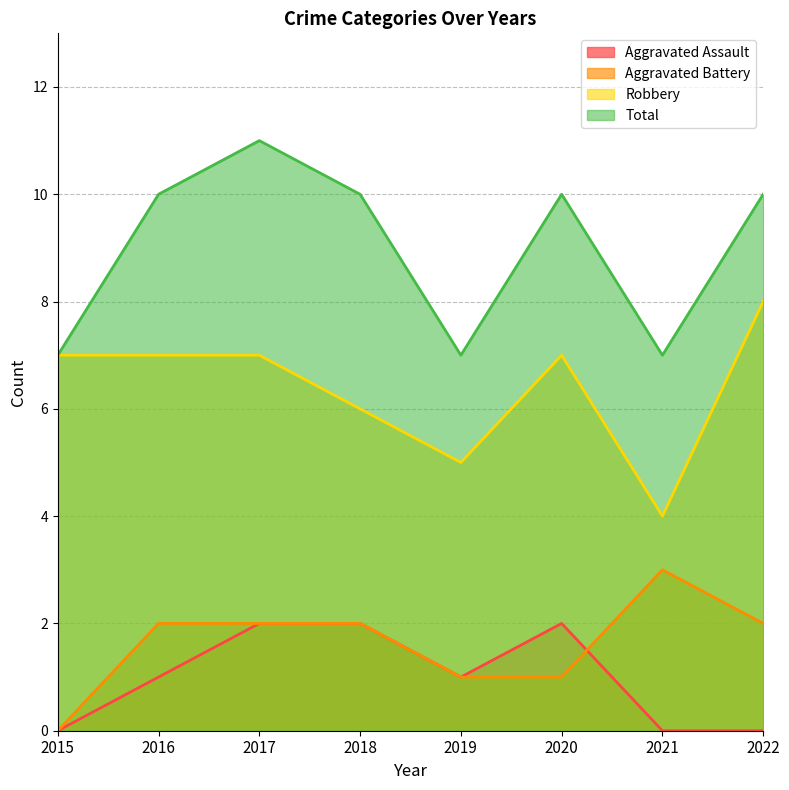

What is the minimum value for Robbery?

4